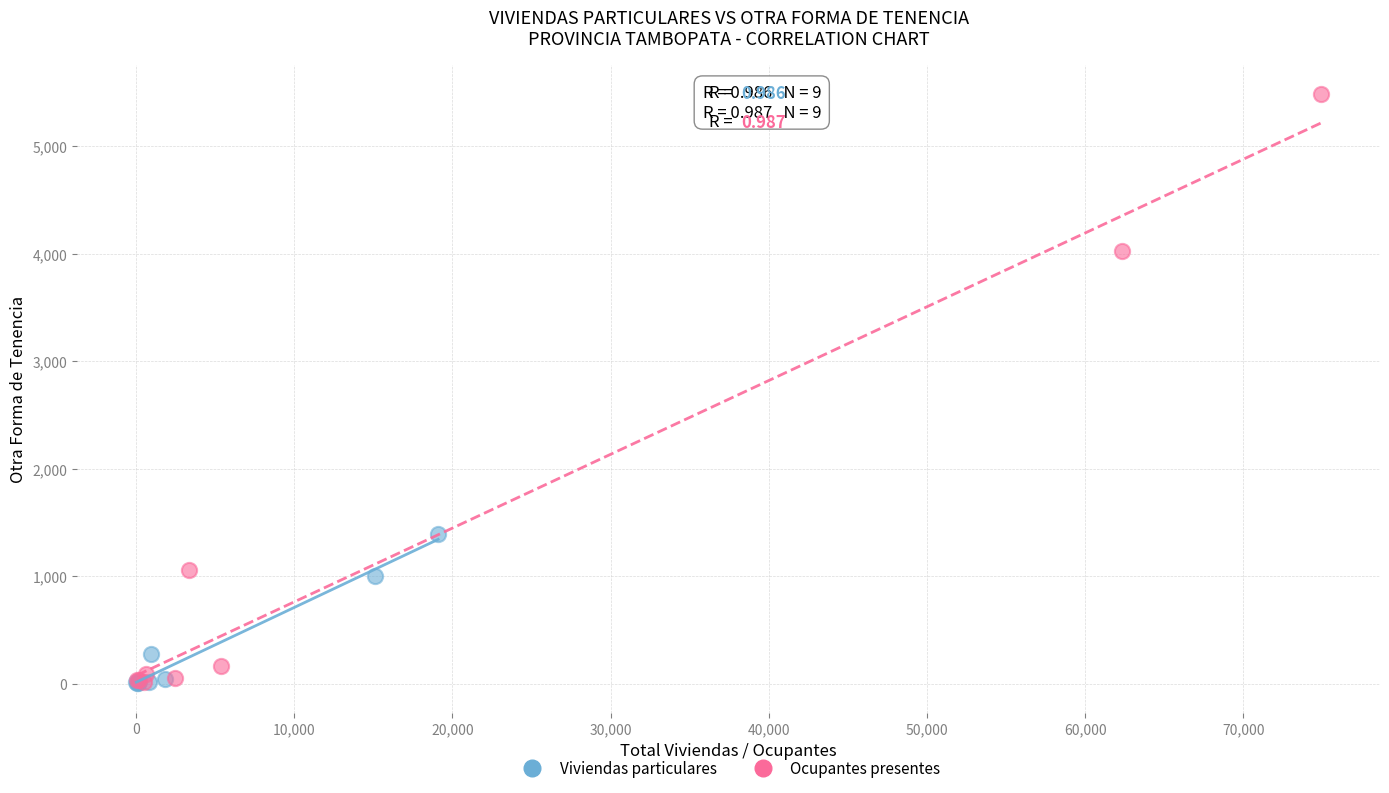

Which series contains the highest Y value?

Ocupantes presentes